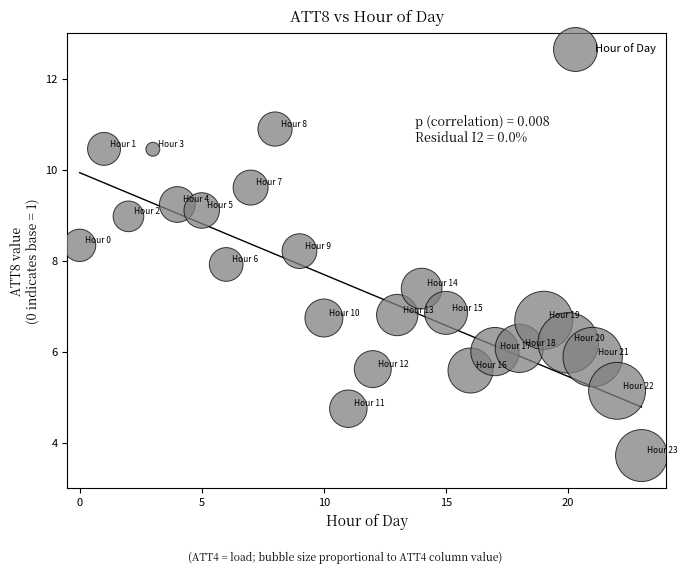

What is the range of Y values (max minus min)?

7.2